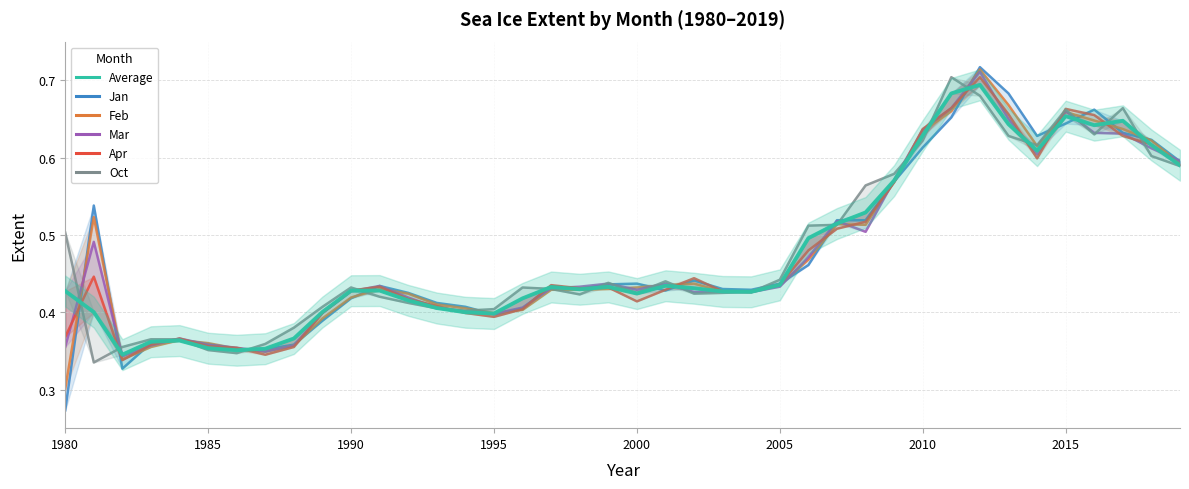

The value of Apr at 36 is 0.9. True or false?

False